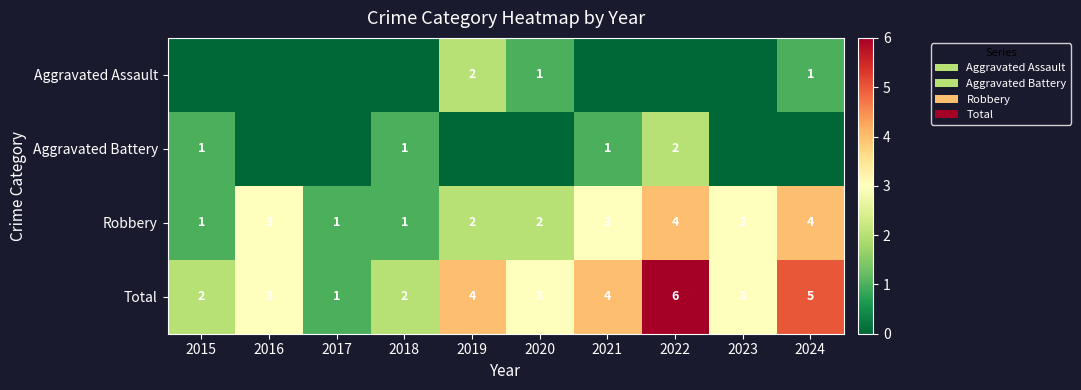

Is it true that Robbery equals 1 at 2019?

False